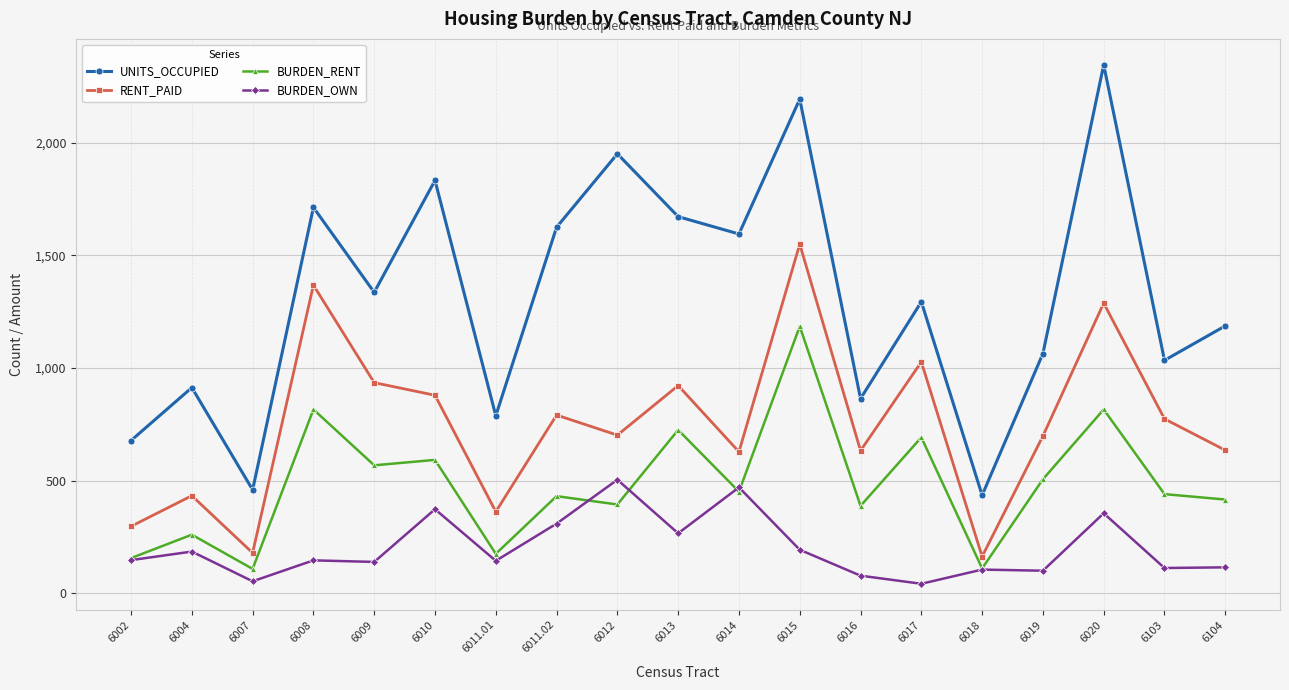

What is the difference between the highest and lowest values at 6020?

1991